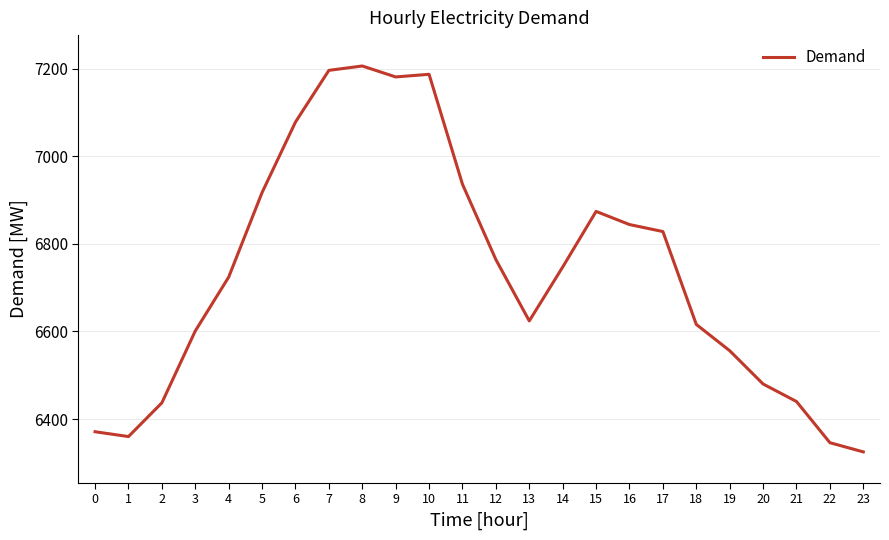

What is the difference between the maximum and minimum values?

881